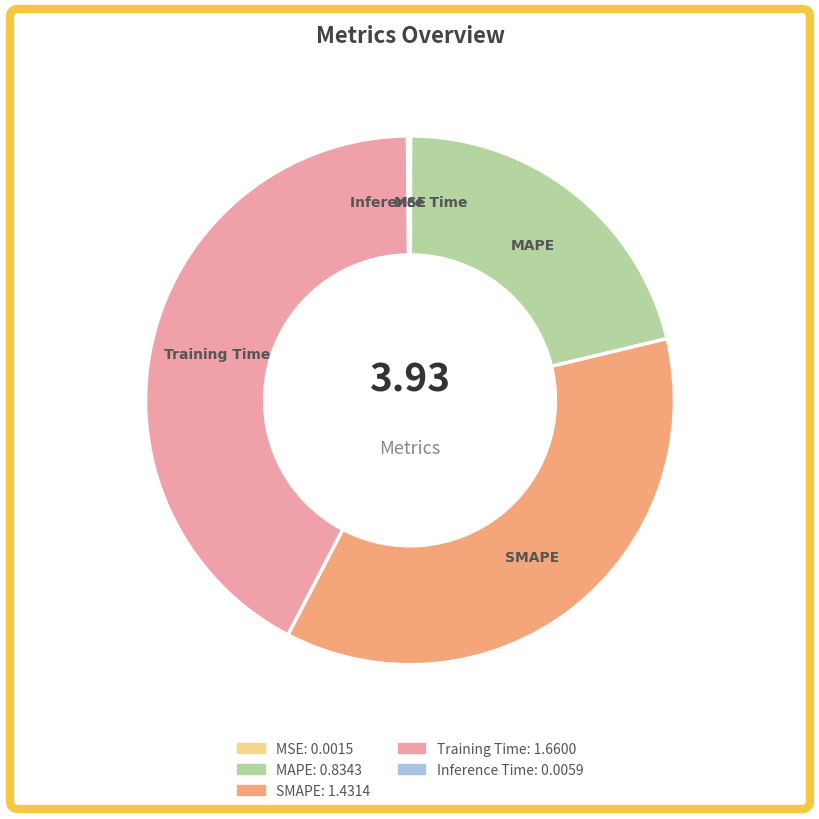

Is there a majority slice in this chart?

No